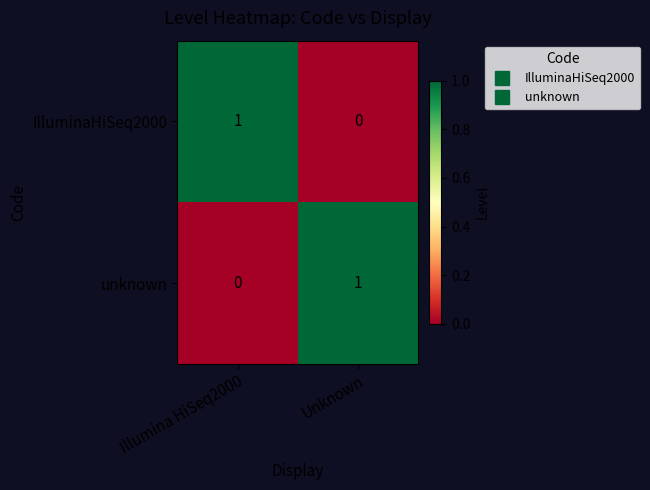

The value of IlluminaHiSeq2000 at Unknown is 0. True or false?

True